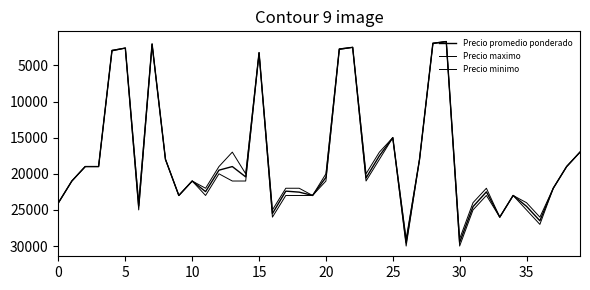

What is the average value of the Precio promedio ponderado series?

17991